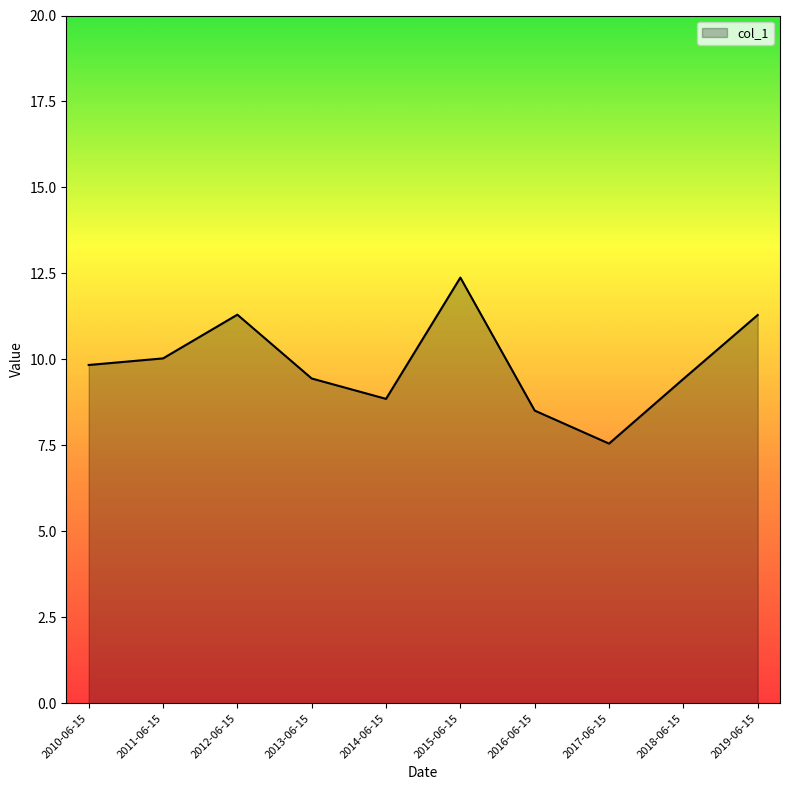

What is the difference between the values at 2013-06-15 and 2012-06-15?

1.9